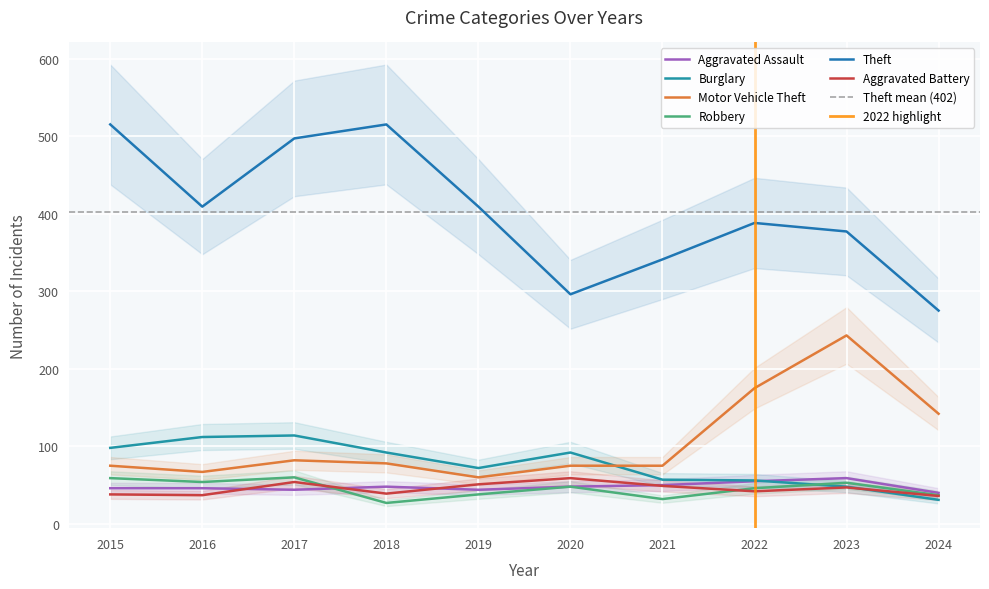

True or false: Burglary has a value of 38 at 2022.

False